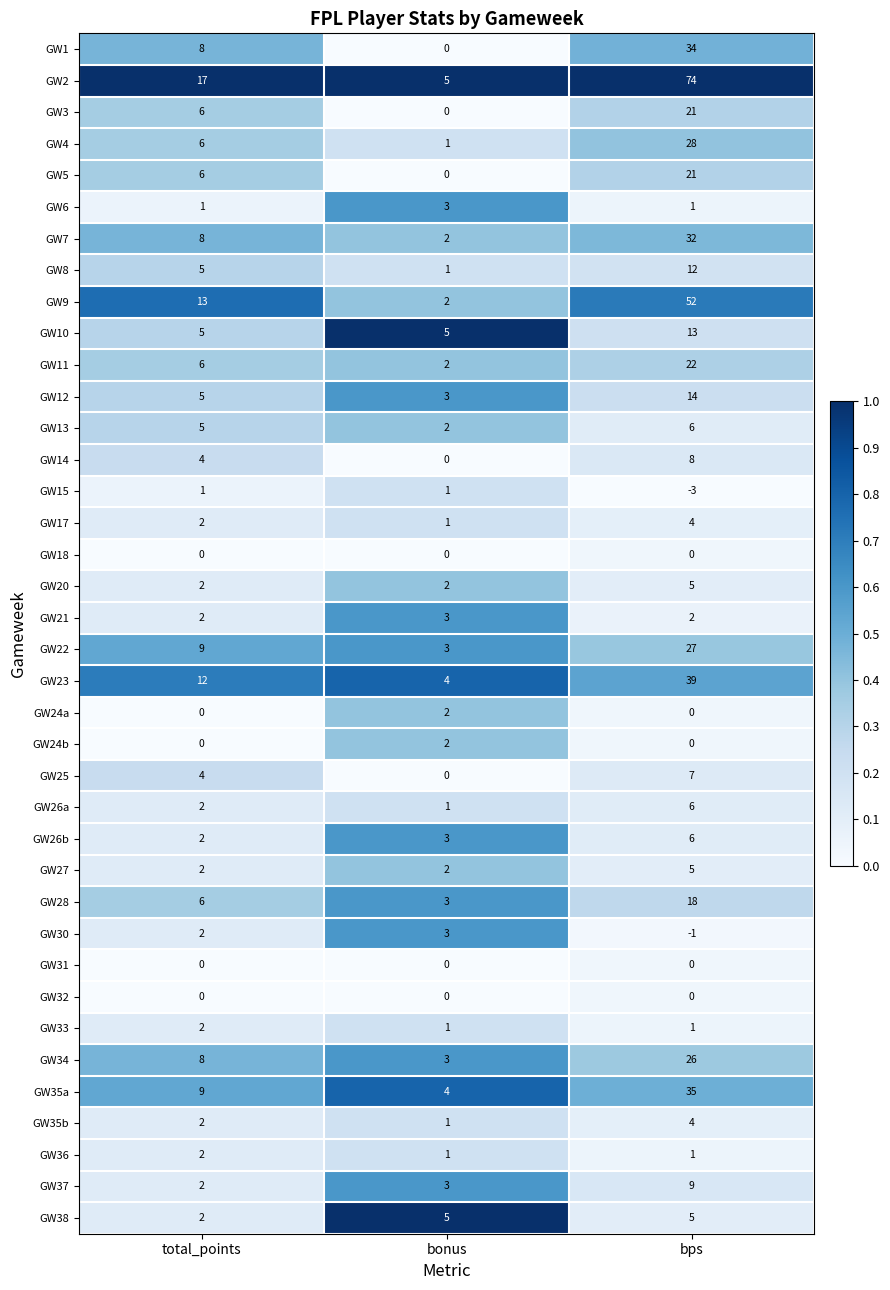

What is the sum of the GW2 values at total_points and bps?

91